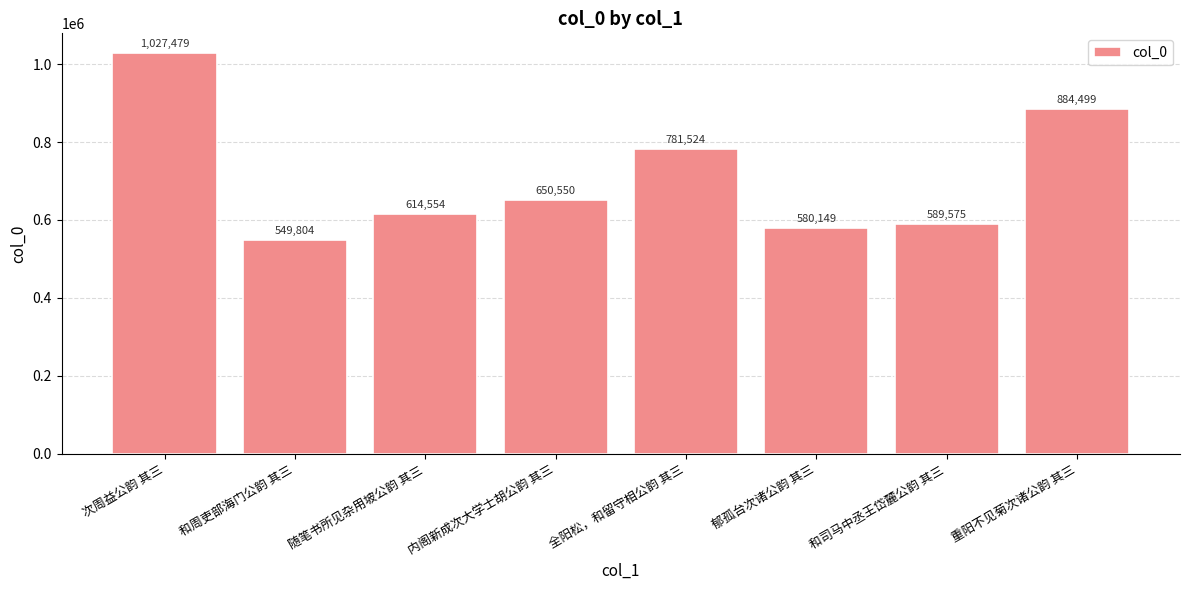

List the labels in order of value, largest first.

次周益公韵 其三, 重阳不见菊次诸公韵 其三, 全阳松，和留守相公韵 其三, 内阁新成次大学士胡公韵 其三, 随笔书所见杂用坡公韵 其三, 和司马中丞王岱麓公韵 其三, 郁孤台次诸公韵 其三, 和周吏部海门公韵 其三